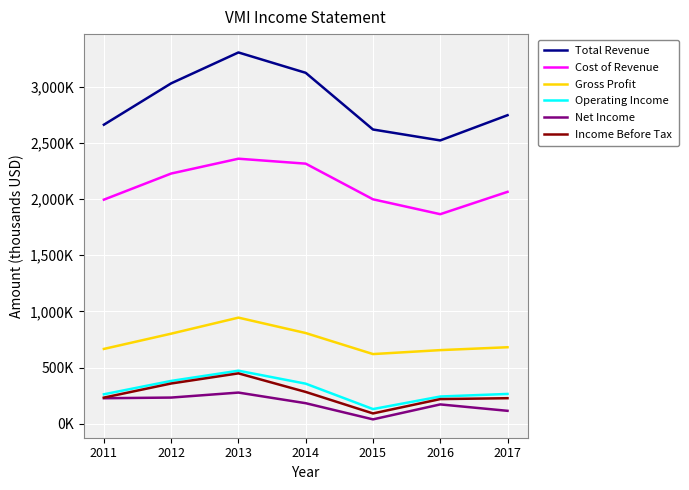

What is the difference between the Net Income values at 2012 and 2015?

194000